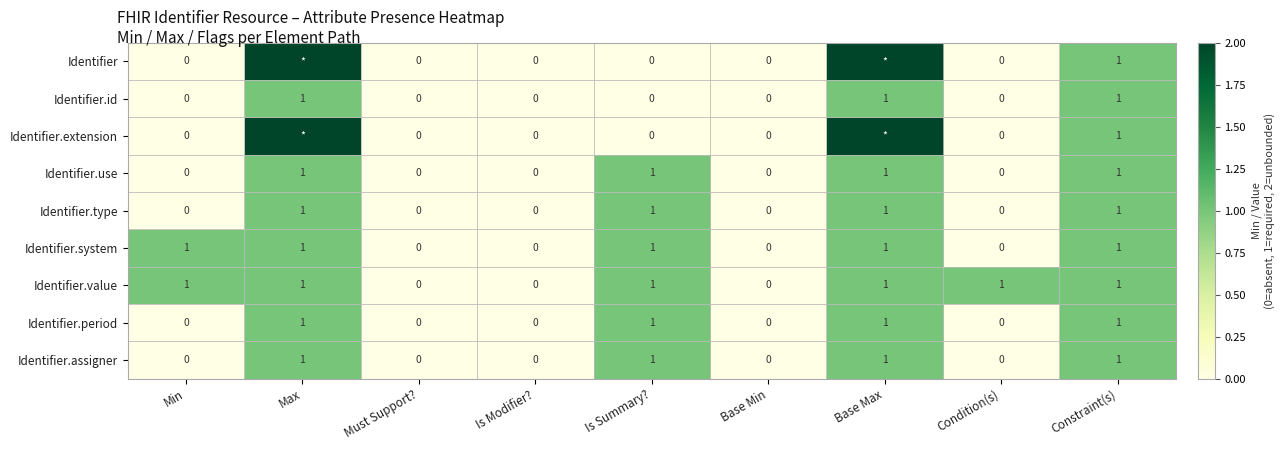

How many categories are shown in the chart?

9